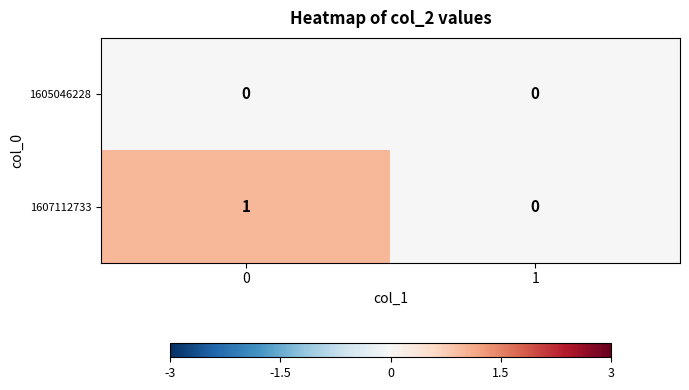

How many distinct data groups are displayed?

2